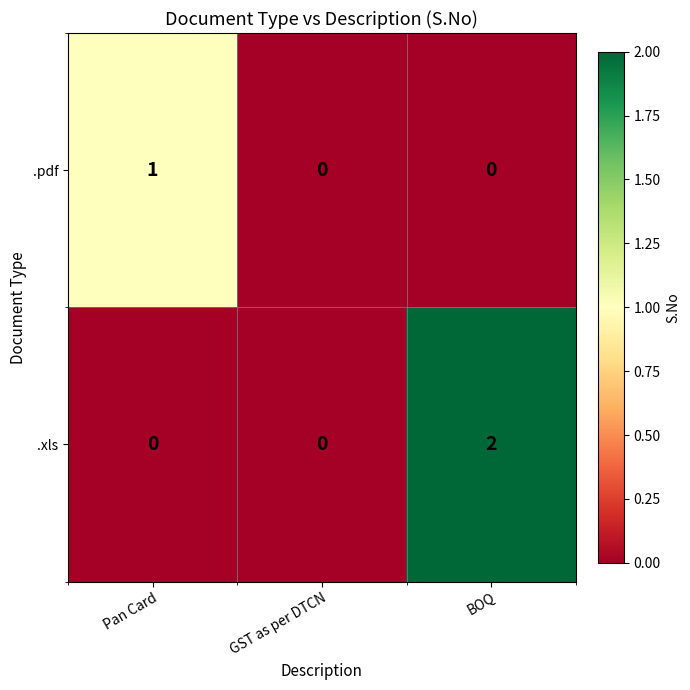

Reading right to left, list all the values displayed in this chart.

.pdf: 0	0	1
.xls: 2	0	0